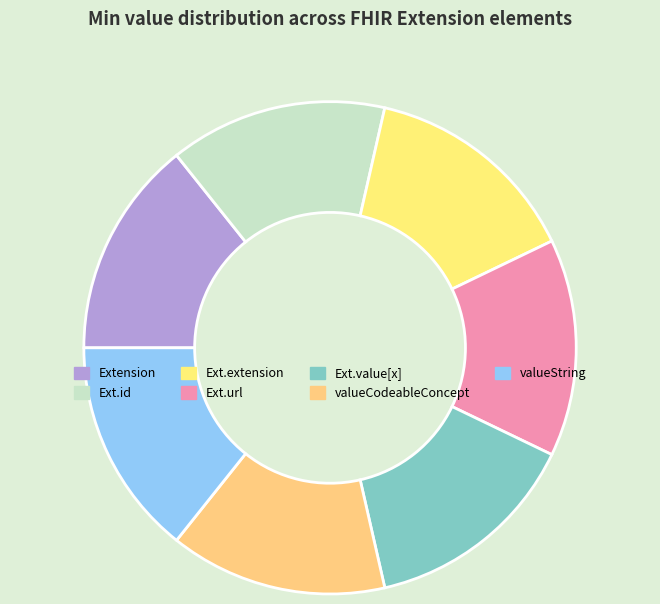

Count the number of slices in the pie.

7